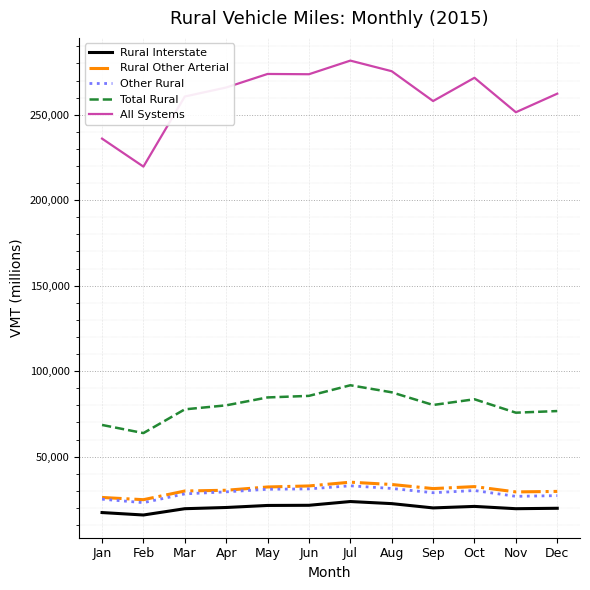

Count the number of categories in the chart.

12